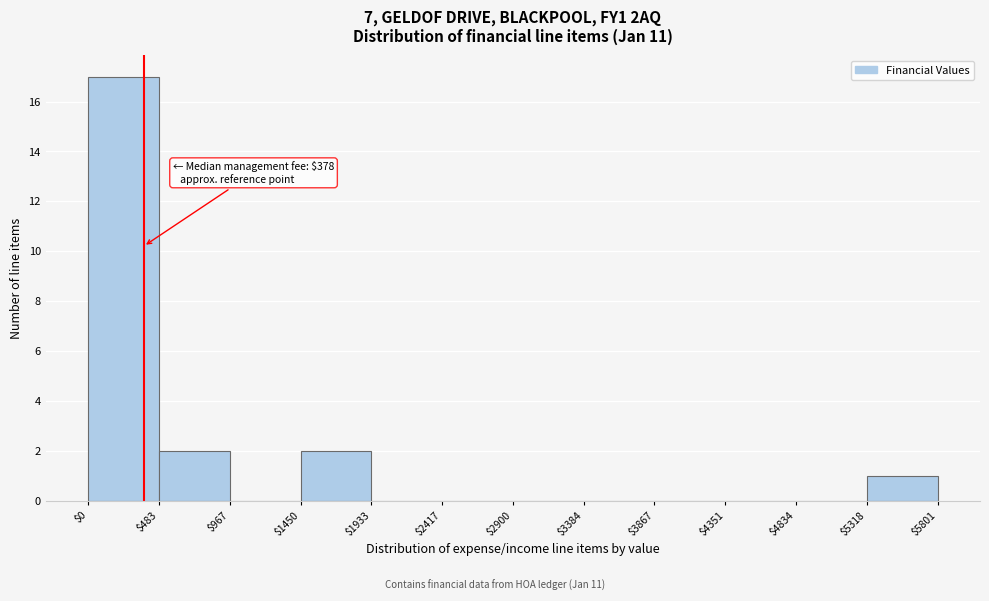

Over which range of the x-axis is the bar tallest?

$0 to $483